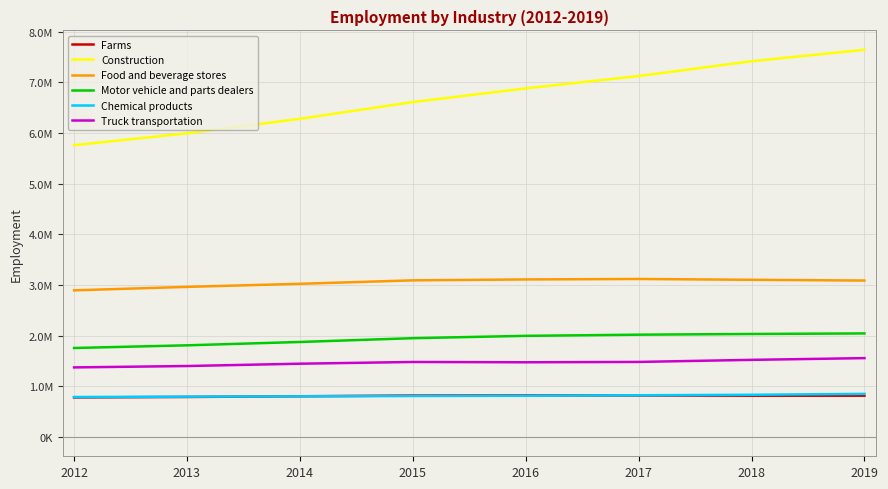

What is the sum of the Truck transportation values at 2019 and 2014?

3002000